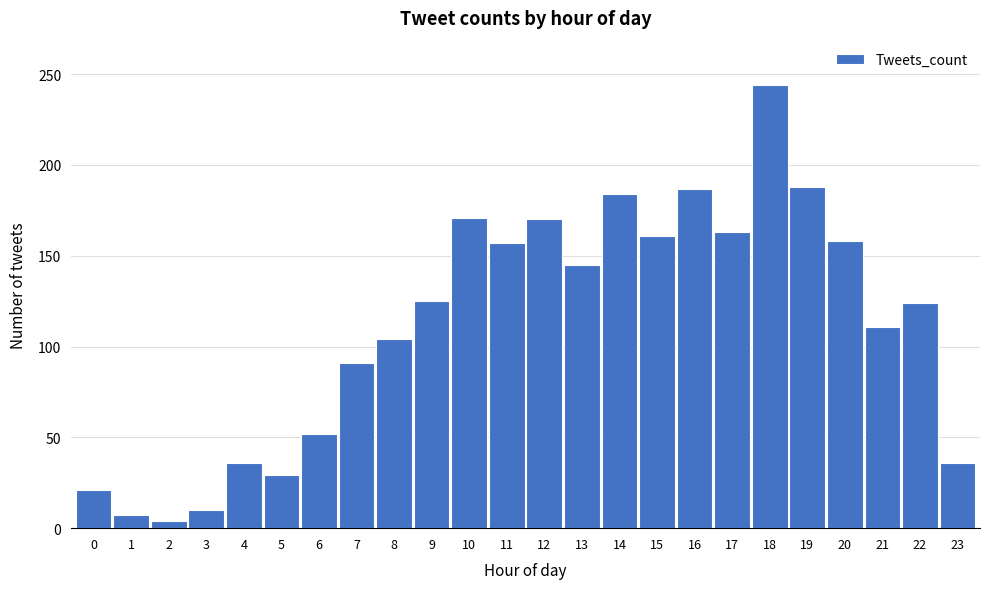

Which label corresponds to the largest value in the chart?

18